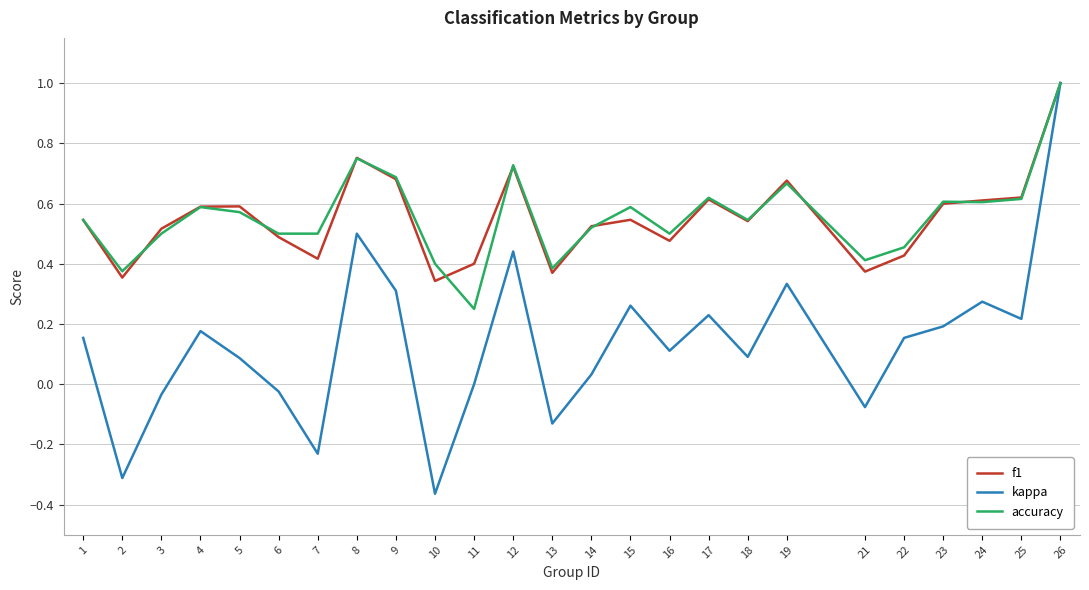

At which label is kappa closest to 0?

11